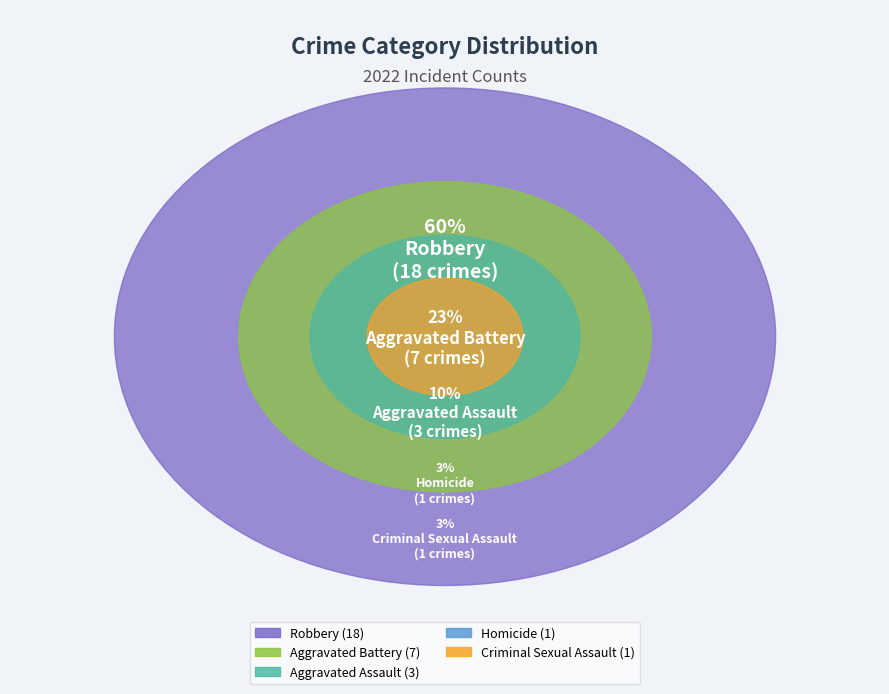

To the nearest percent, what is the combined percentage of Homicide and Aggravated Battery?

27%